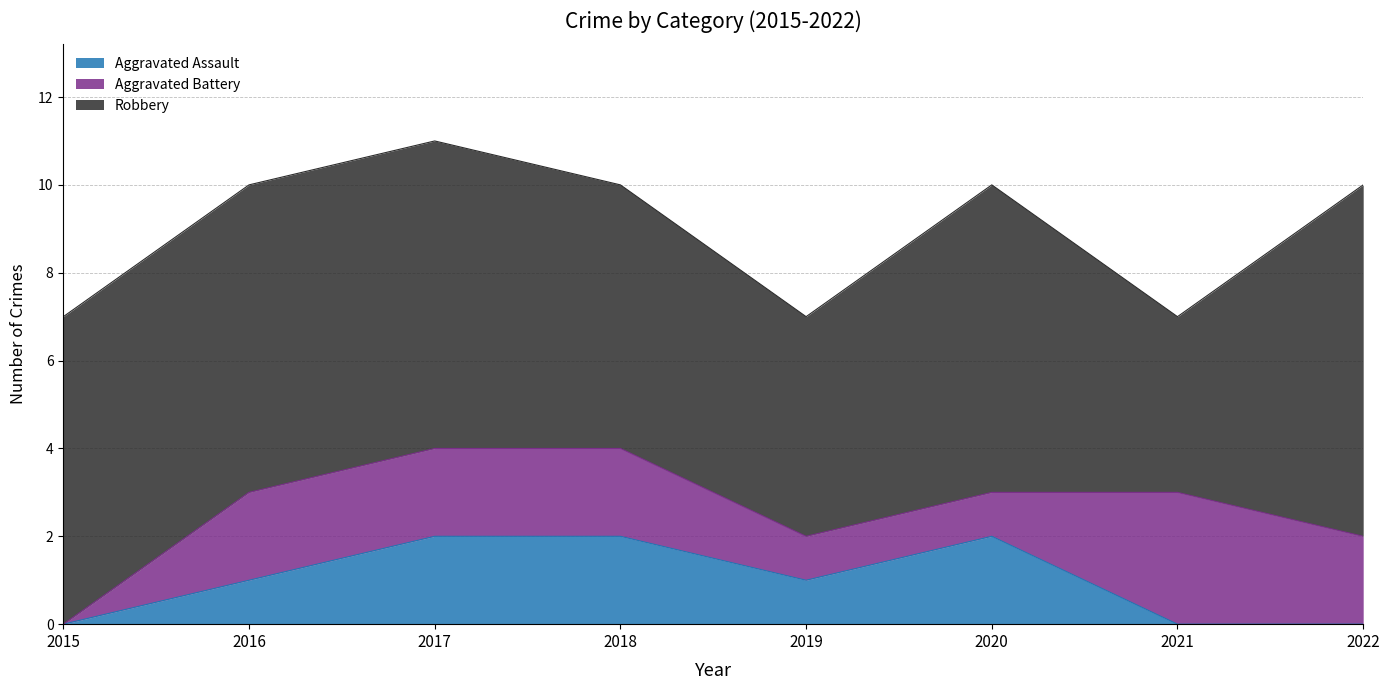

Which series has the largest range (max minus min)?

Robbery